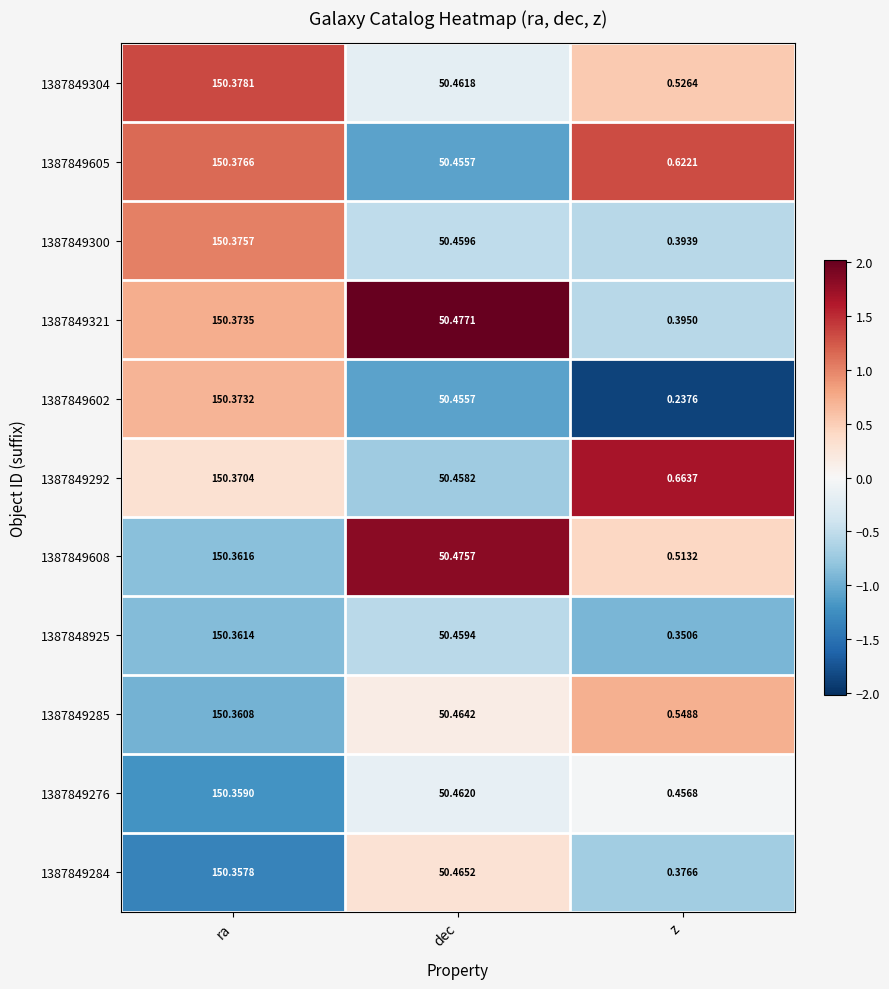

At which label does 1387849321 first exceed 50?

ra